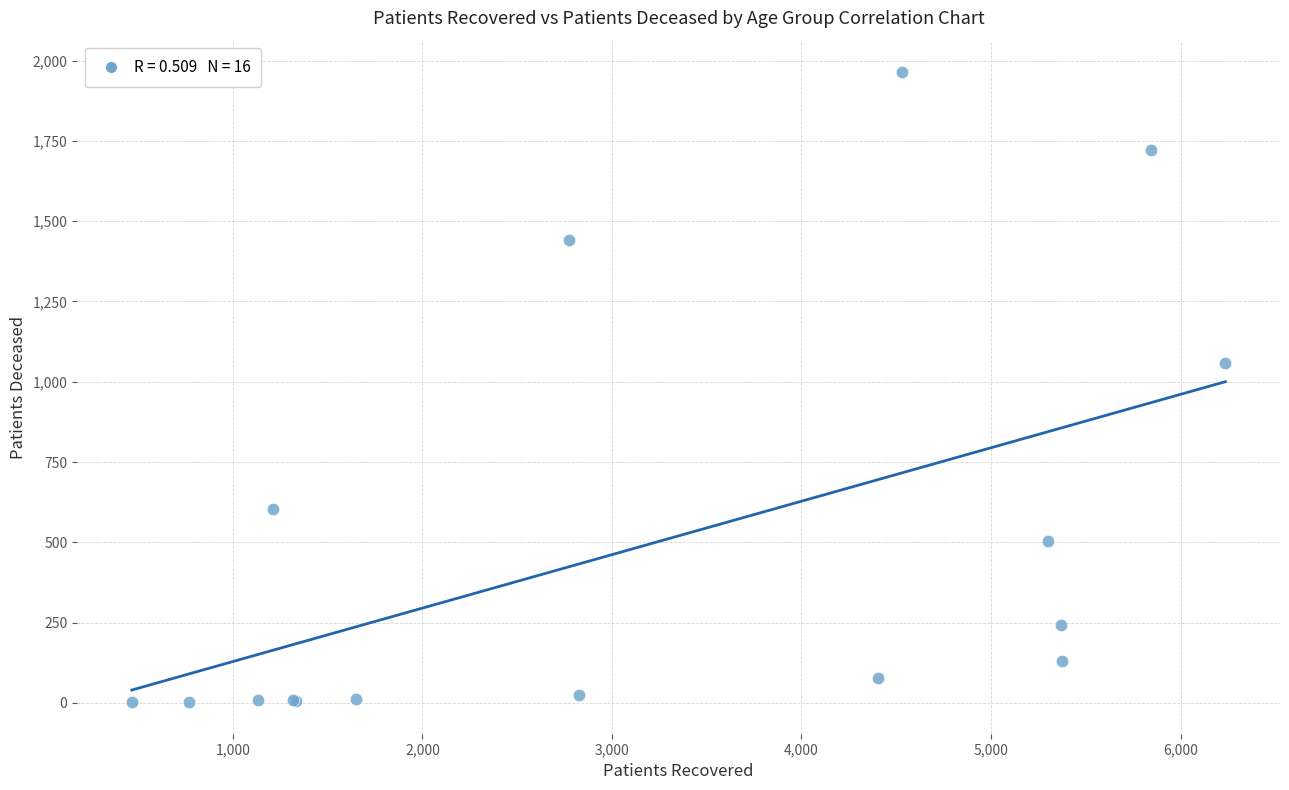

What Y value in the scatter plot is closest to 983?

1057